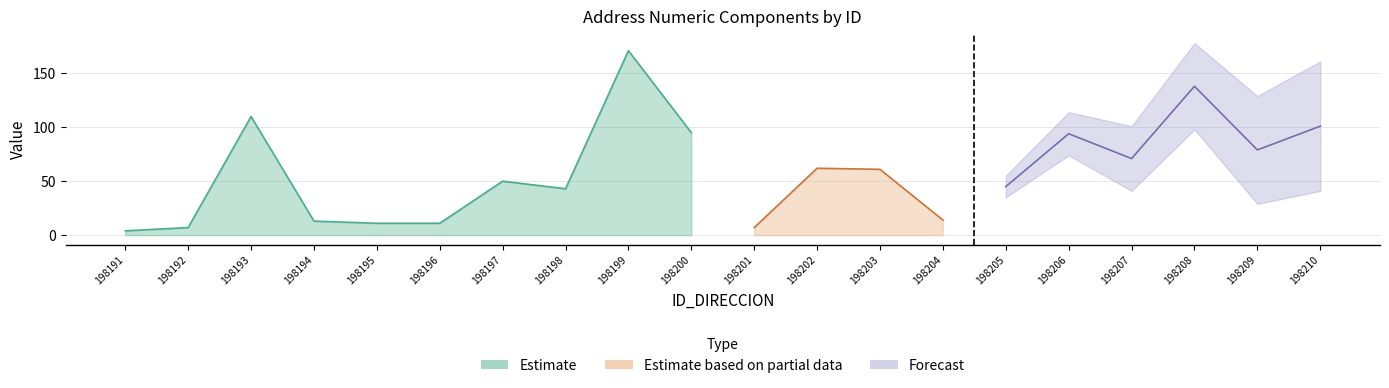

At which label does NOMBRE_VIA_DIRECCION reach its minimum?

198191